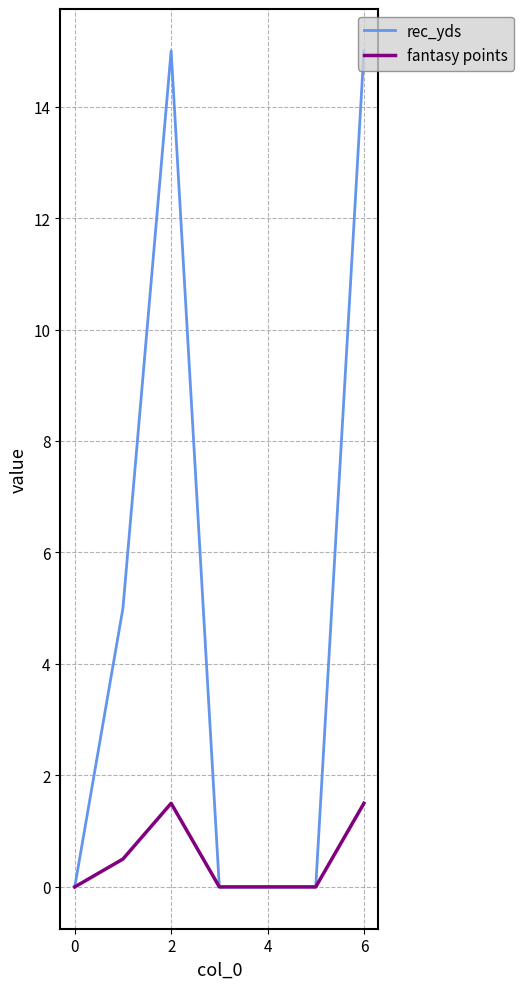

Reading left to right, extract all data points from this chart.

rec_yds: 0.0	5.0	15.0	0.0	0.0	0.0	15.0
fantasy points: 0.0	0.5	1.5	0.0	0.0	0.0	1.5